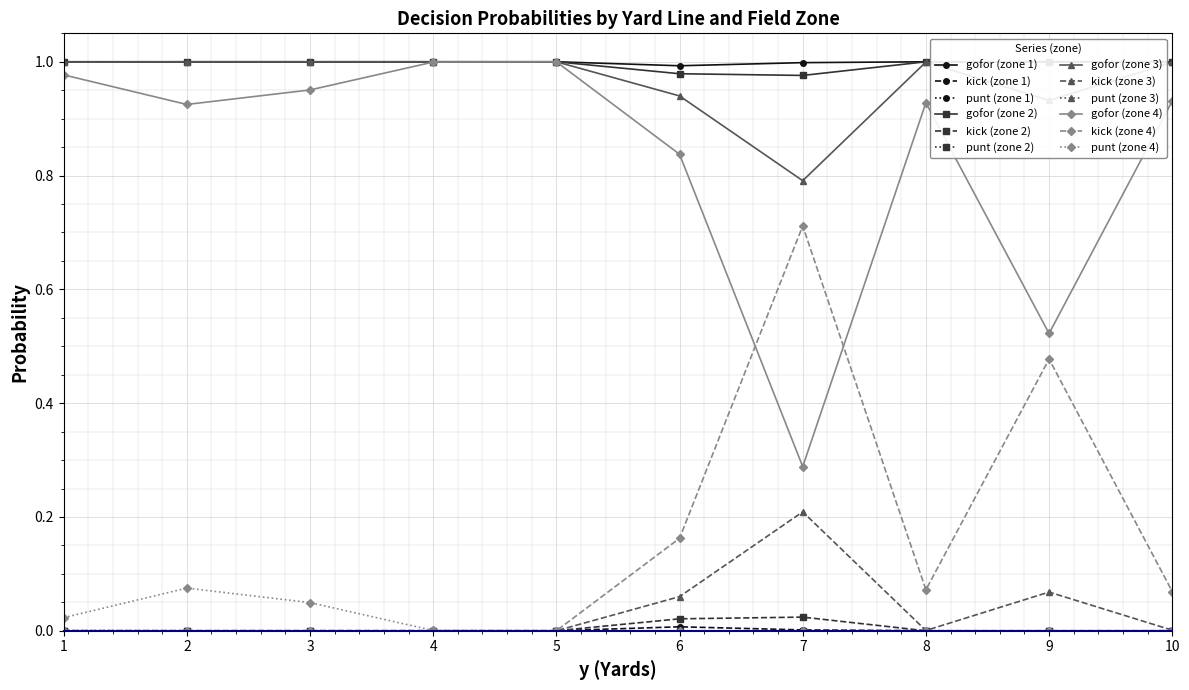

Reading right to left, transcribe all the data shown in this chart.

gofor: 0.9	1.0	1.0	1.0	0.5	0.9	1.0	1.0	0.9	1.0	1.0	1.0	0.3	0.8	1.0	1.0	0.8	0.9	1.0	1.0	1.0	1.0	1.0	1.0	1.0	1.0	1.0	1.0	1.0	1.0	1.0	1.0	0.9	1.0	1.0	1.0	1.0	1.0	1.0	1.0
kick: 0.1	0.0	0.0	0.0	0.5	0.1	0.0	0.0	0.1	0.0	0.0	0.0	0.7	0.2	0.0	0.0	0.2	0.1	0.0	0.0	0.0	0.0	0.0	0.0	0.0	0.0	0.0	0.0	0.0	0.0	0.0	0.0	0.0	0.0	0.0	0.0	0.0	0.0	0.0	0.0
punt: 0.0	0.0	0.0	0.0	0.0	0.0	0.0	0.0	0.0	0.0	0.0	0.0	0.0	0.0	0.0	0.0	0.0	0.0	0.0	0.0	0.0	0.0	0.0	0.0	0.0	0.0	0.0	0.0	0.0	0.0	0.0	0.0	0.1	0.0	0.0	0.0	0.0	0.0	0.0	0.0